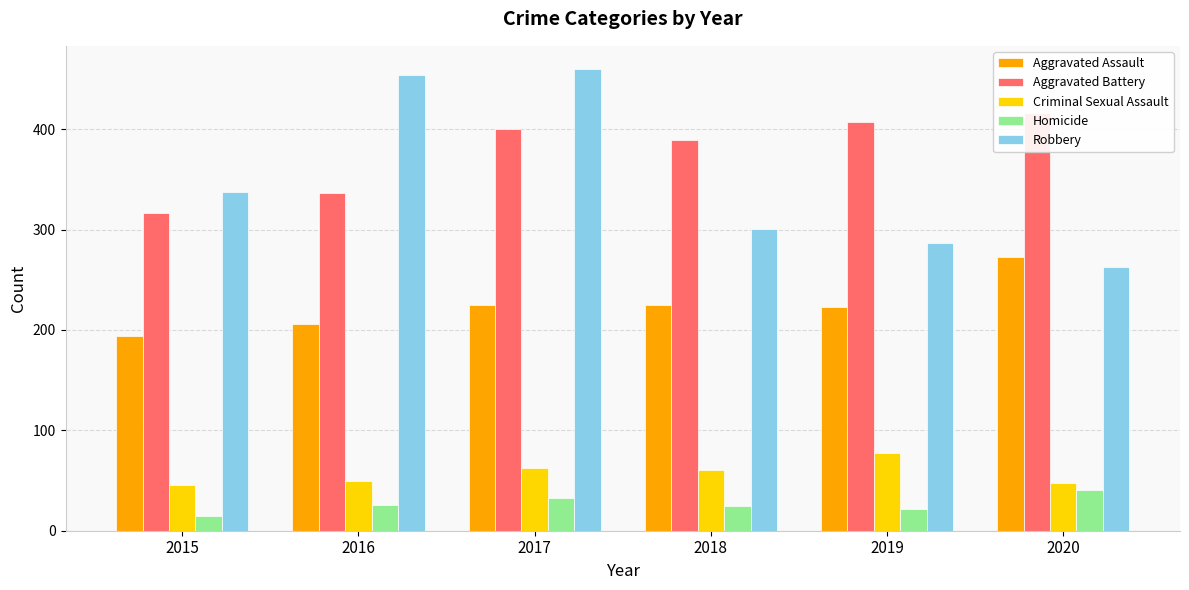

Between 2018 and 2020, which series saw the biggest shift?

Aggravated Assault